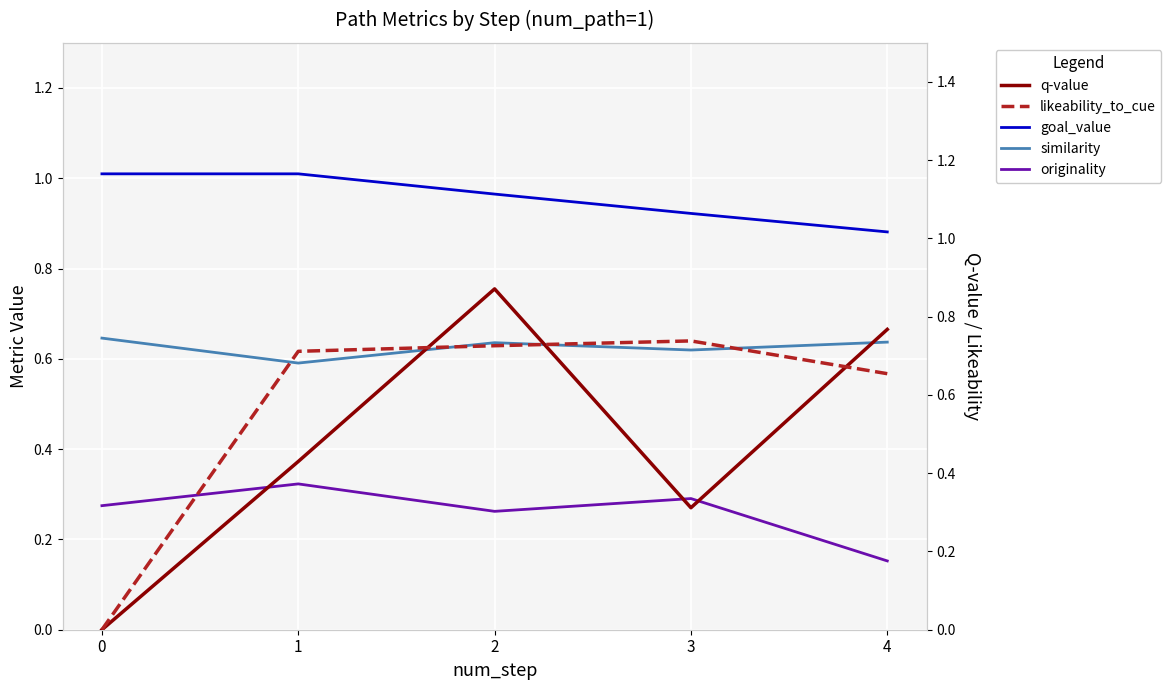

How many values in the likeability_to_cue series exceed 0?

4